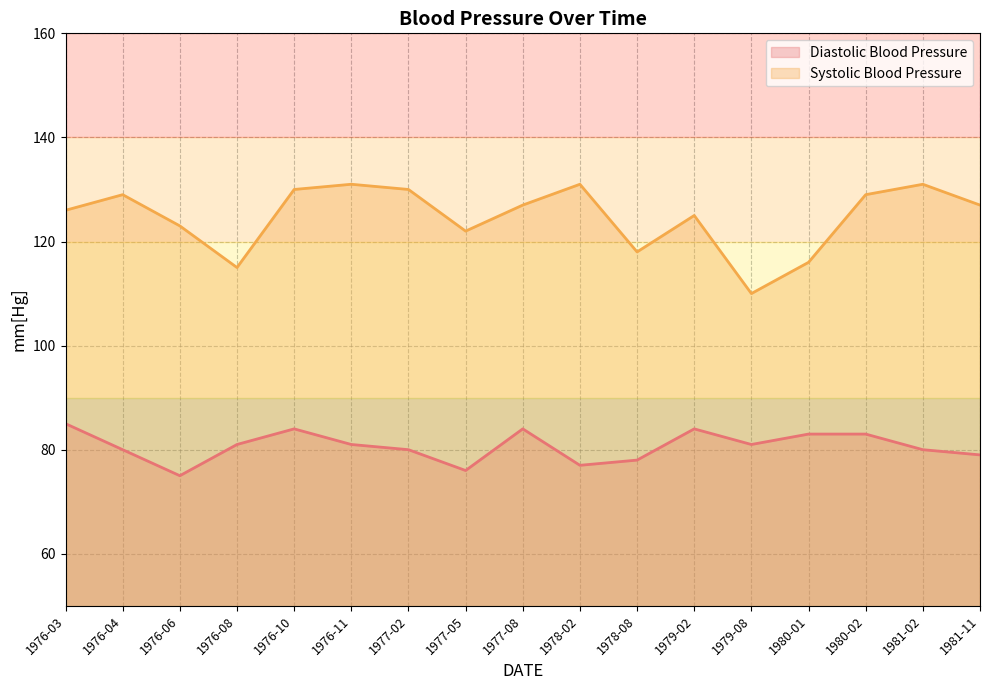

Between 1977-05 and 1981-11, which is larger?

1981-11